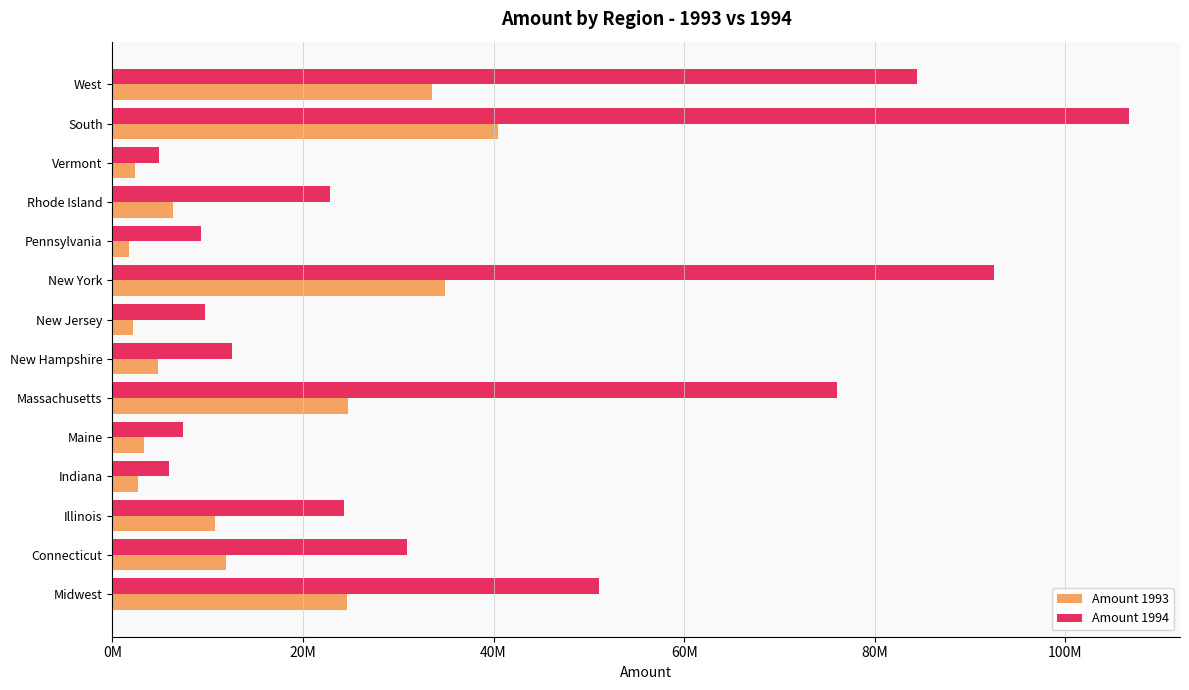

List the series in order of their overall mean, lowest first.

Amount 1993, Amount 1994